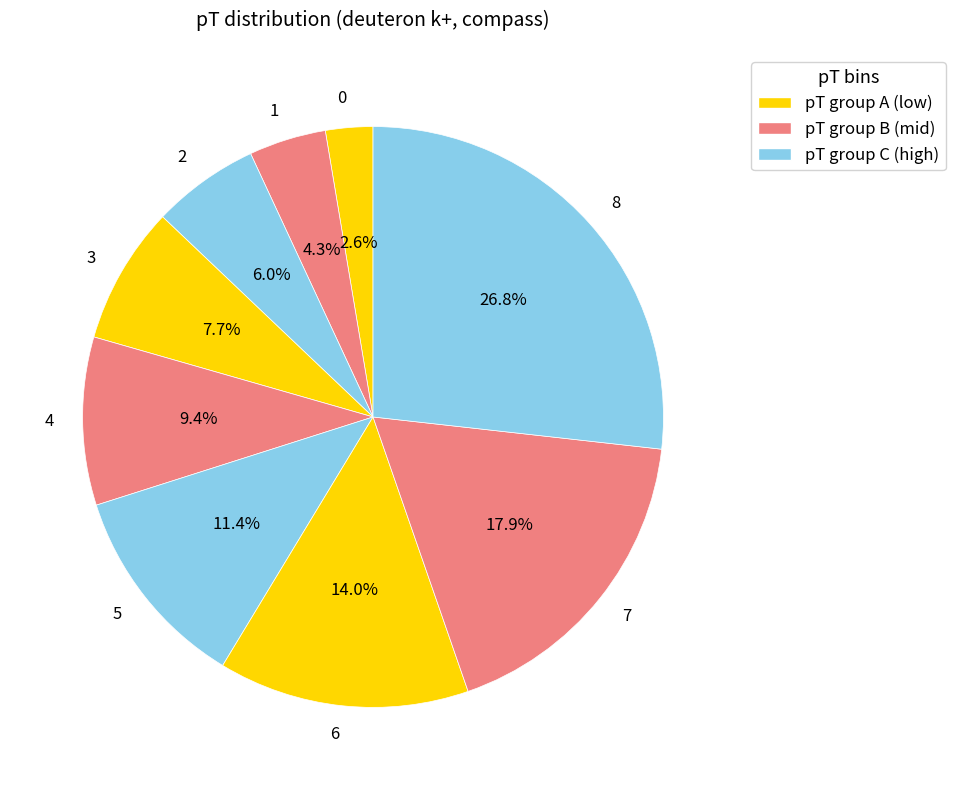

What percentage is NOT represented by 3?

92.3%